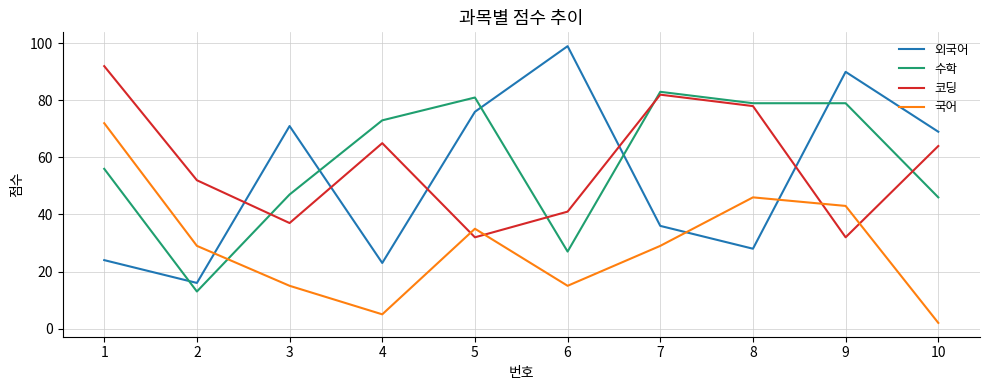

At which category does 코딩 reach its first local peak?

4